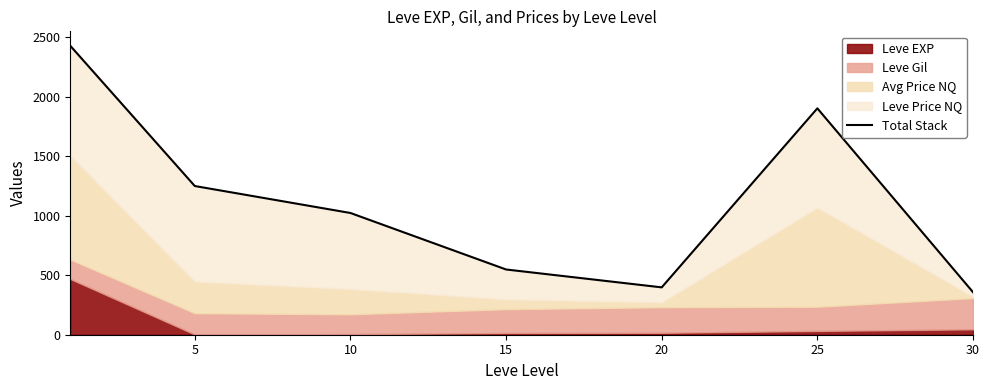

The chart shows a value of 1901.7 at 25. True or false?

True